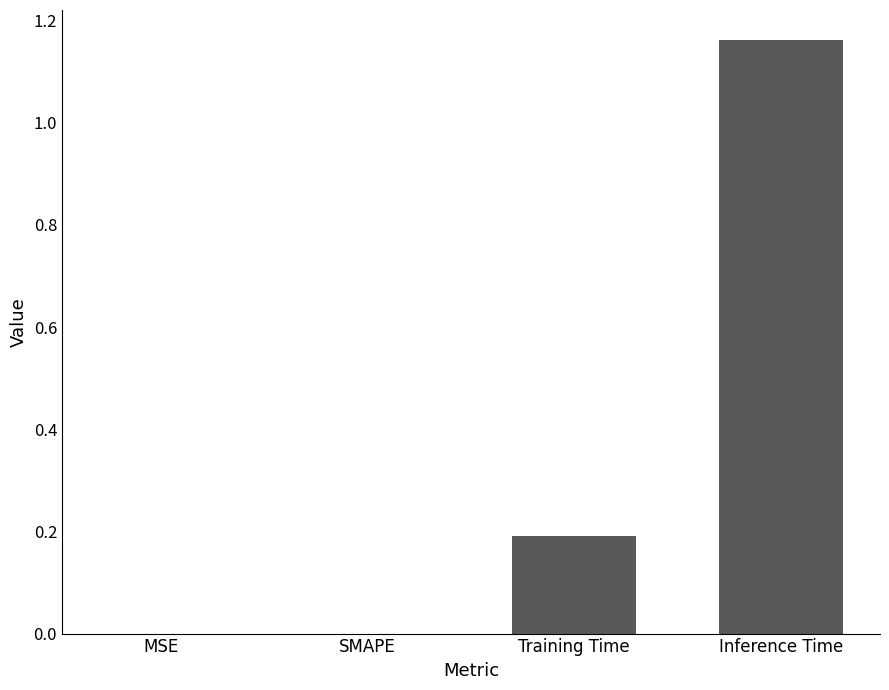

Is it true that the value at SMAPE is 0.0?

True